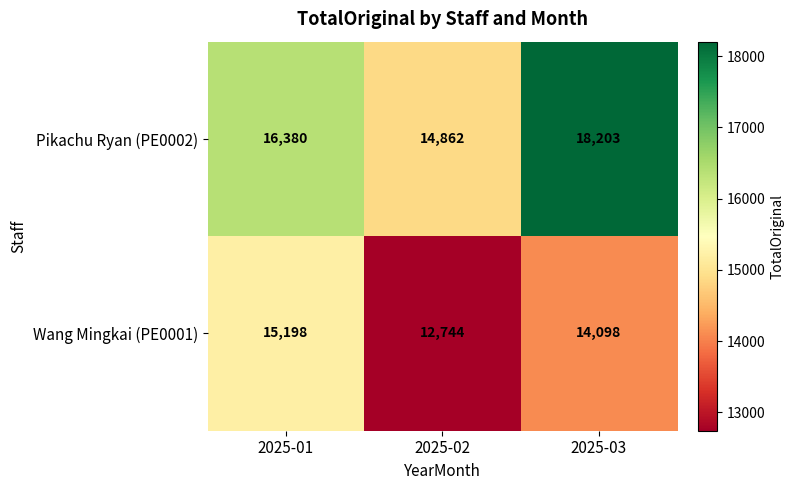

Reading right to left, transcribe all the data shown in this chart.

Pikachu Ryan (PE0002): 18203	14862	16380
Wang Mingkai (PE0001): 14098	12744	15198